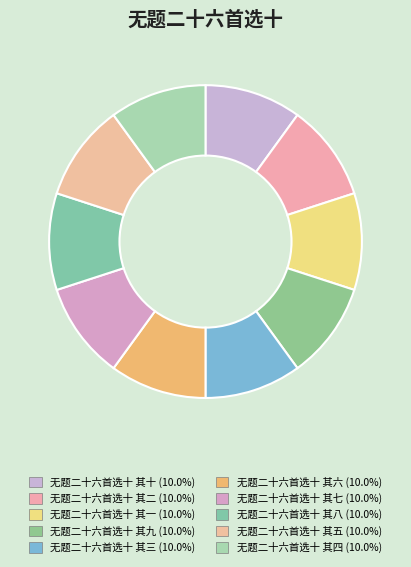

The 无题二十六首选十 其三 slice represents 17% of the pie. True or false?

False